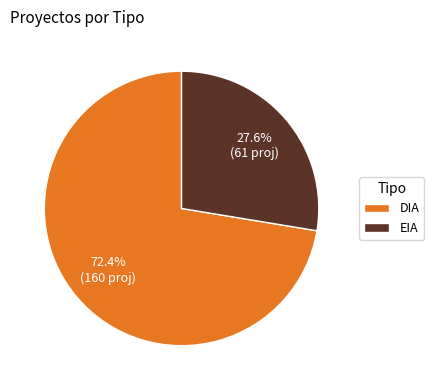

How many segments does this pie chart have?

2